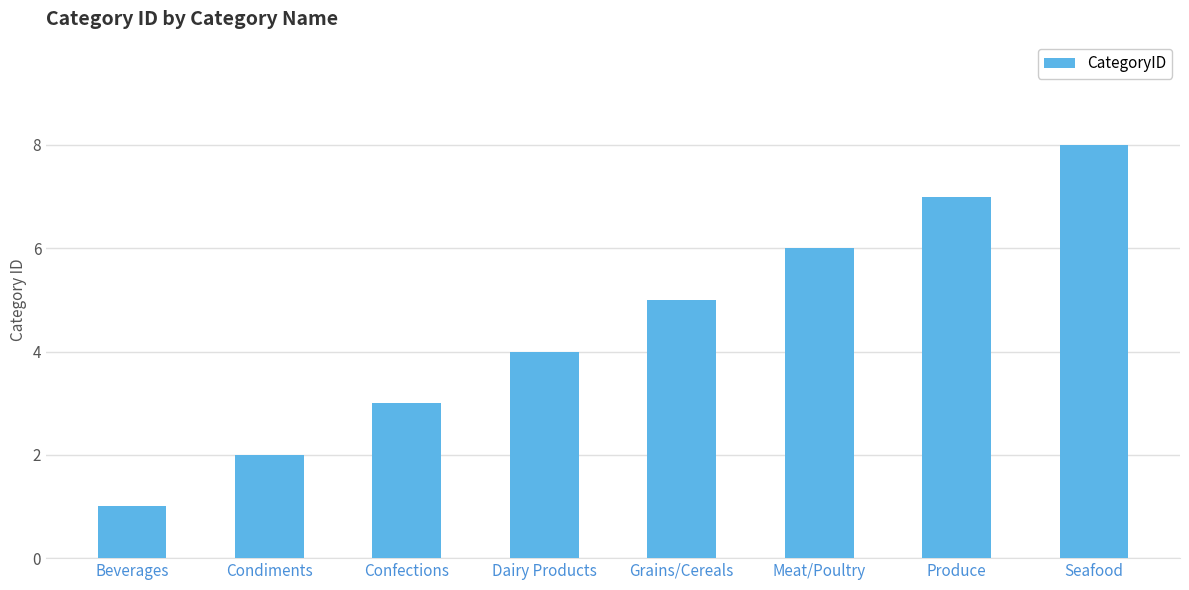

List the labels in order of value, smallest first.

Beverages, Condiments, Confections, Dairy Products, Grains/Cereals, Meat/Poultry, Produce, Seafood